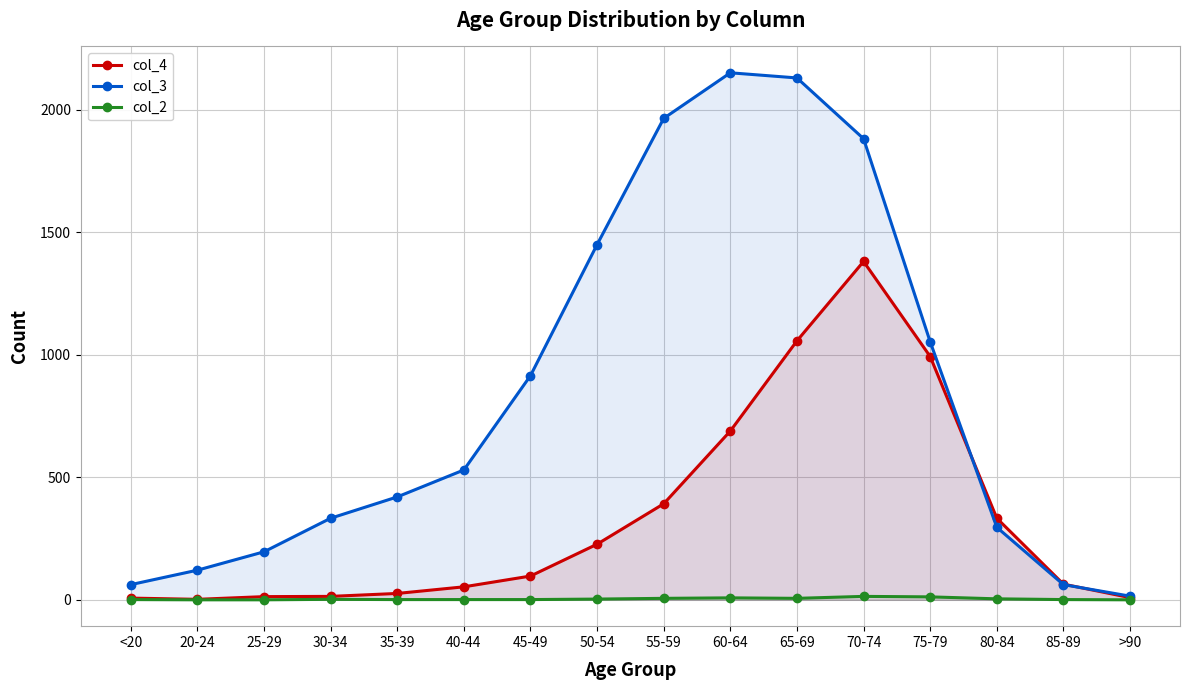

What is the label of the 10th point from the left?

60-64